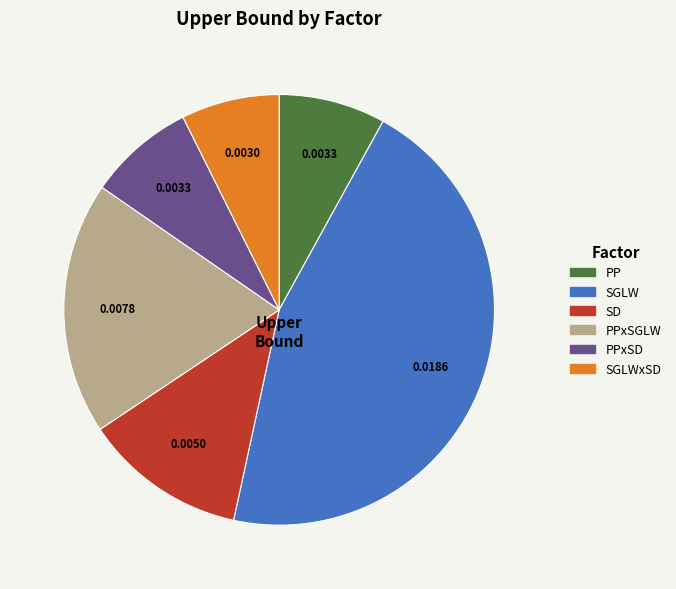

Is there any slice that represents more than half of the pie?

No